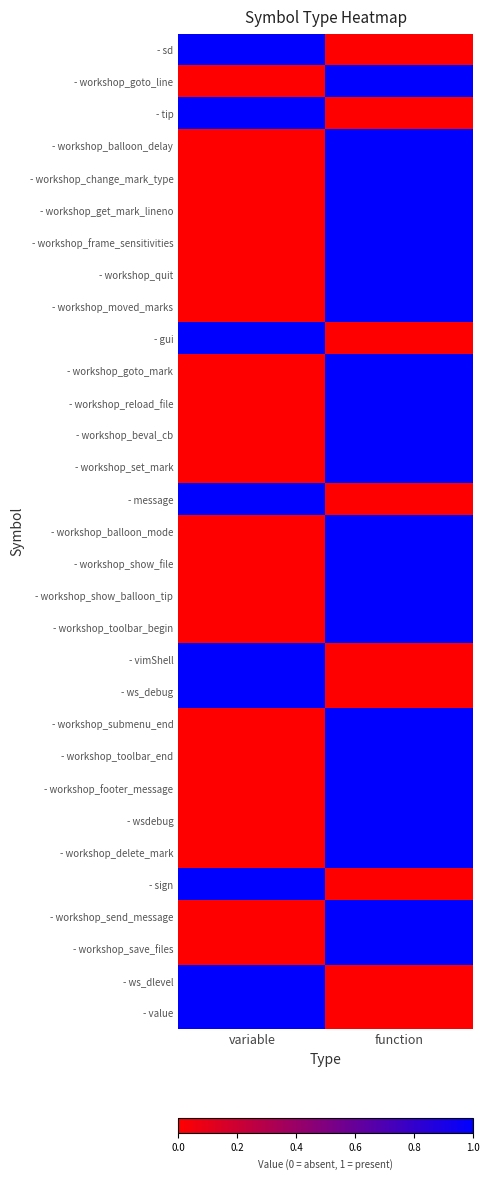

List the series in order of their peak value, lowest first.

- sd, - workshop_goto_line, - tip, - workshop_balloon_delay, - workshop_change_mark_type, - workshop_get_mark_lineno, - workshop_frame_sensitivities, - workshop_quit, - workshop_moved_marks, - gui, - workshop_goto_mark, - workshop_reload_file, - workshop_beval_cb, - workshop_set_mark, - message, - workshop_balloon_mode, - workshop_show_file, - workshop_show_balloon_tip, - workshop_toolbar_begin, - vimShell, - ws_debug, - workshop_submenu_end, - workshop_toolbar_end, - workshop_footer_message, - wsdebug, - workshop_delete_mark, - sign, - workshop_send_message, - workshop_save_files, - ws_dlevel, - value